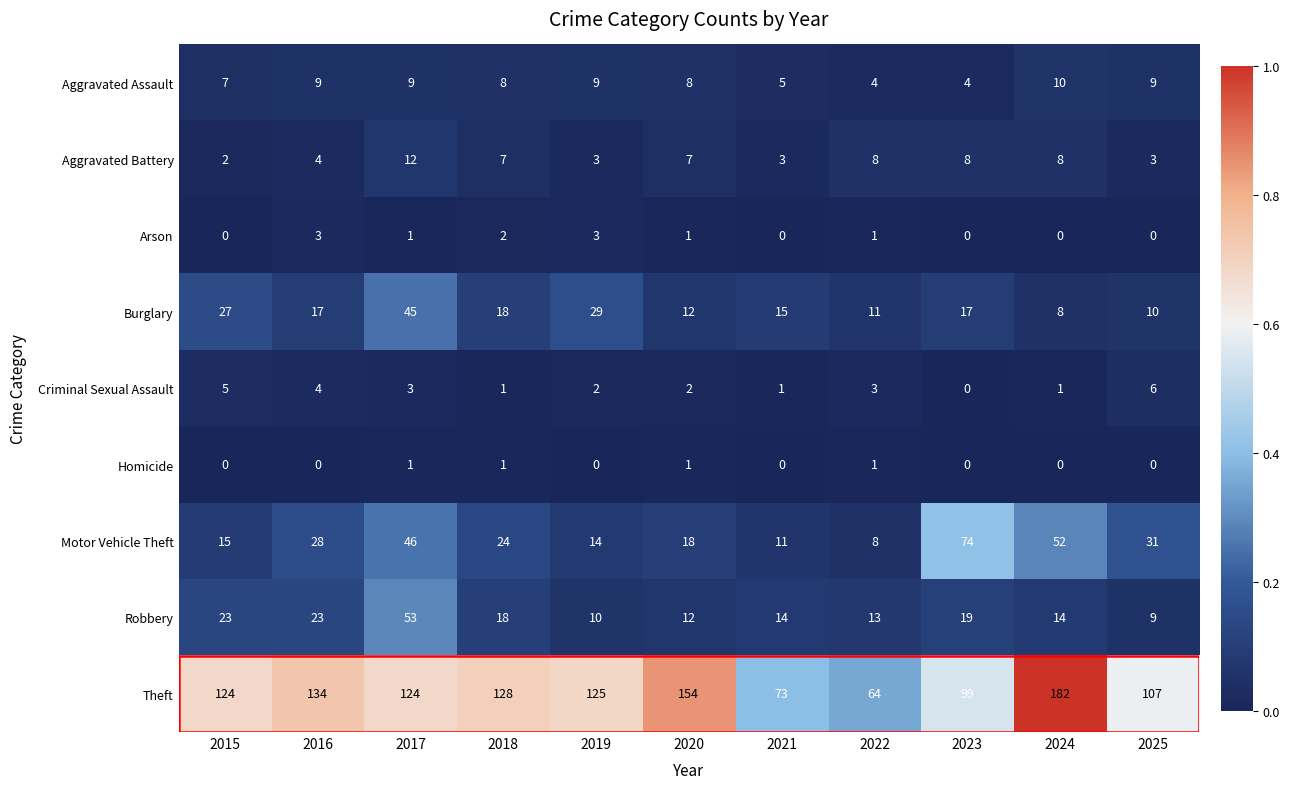

At how many categories does at least one series exceed 0?

11